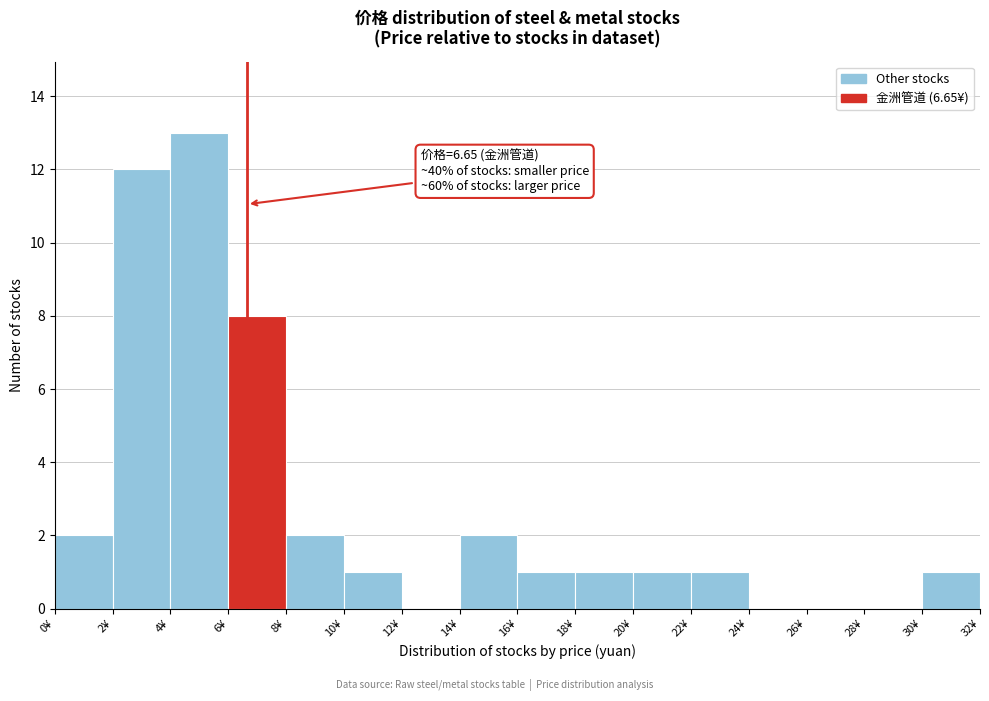

Which range on the x-axis has the tallest bar?

4 to 6